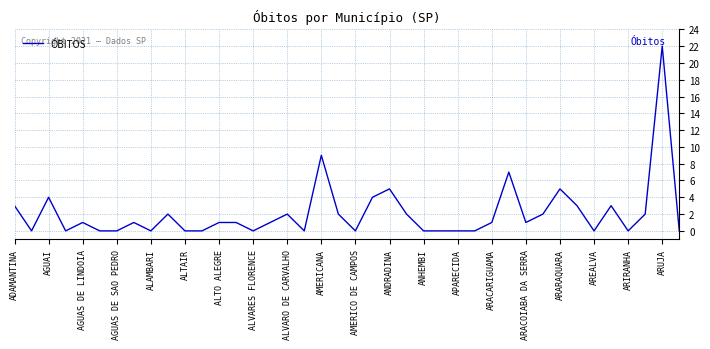

What is the difference between the maximum and minimum values?

22